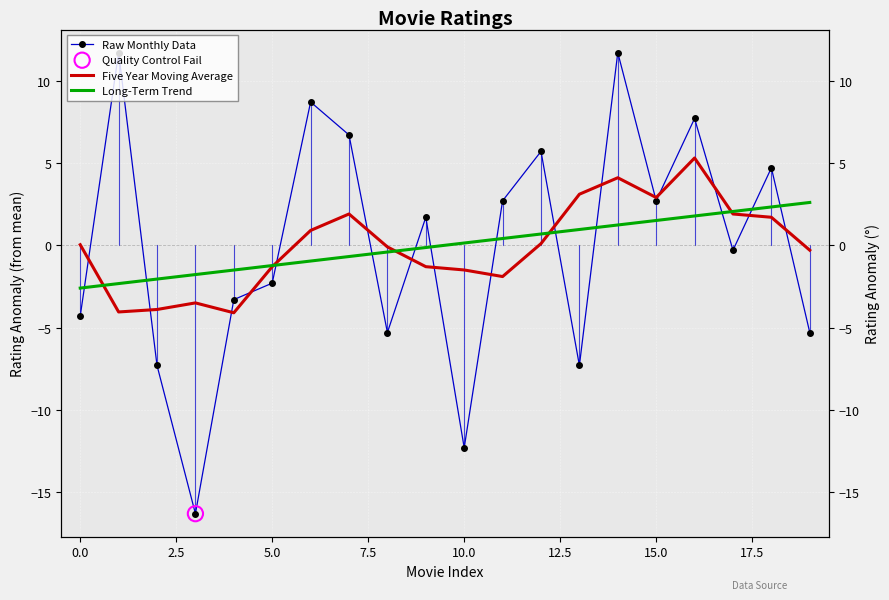

Which series reaches the maximum Y coordinate?

Raw Monthly Data